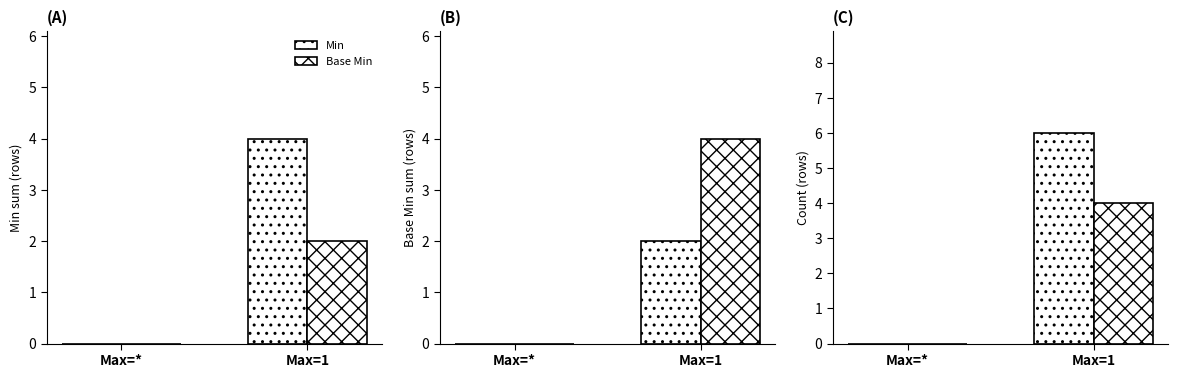

The value of Base Min at Max=1 is 6. True or false?

False